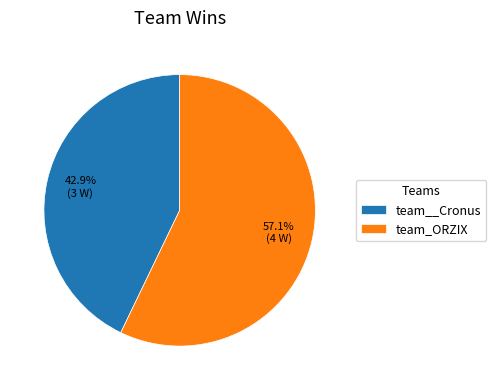

Does team_ORZIX account for over 50% of the chart?

Yes